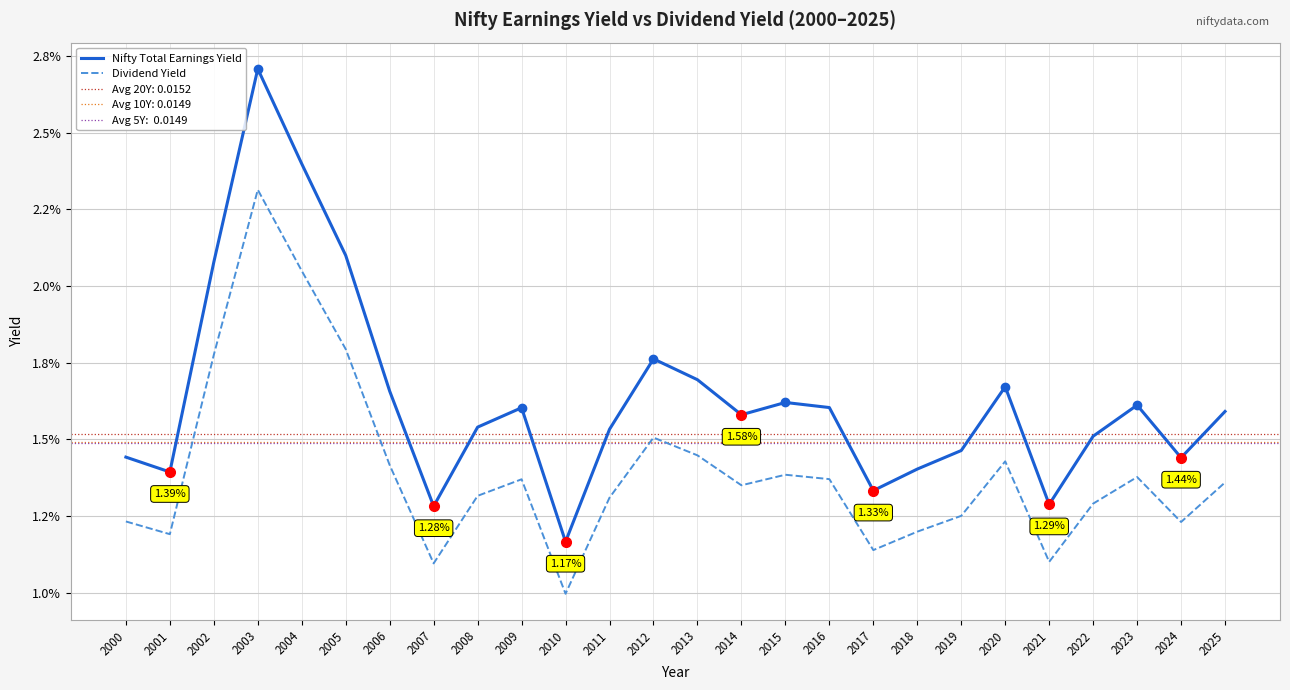

Is the value of Dividend Yield at 2010 greater than the value of Nifty Total Earnings Yield at 2009?

No